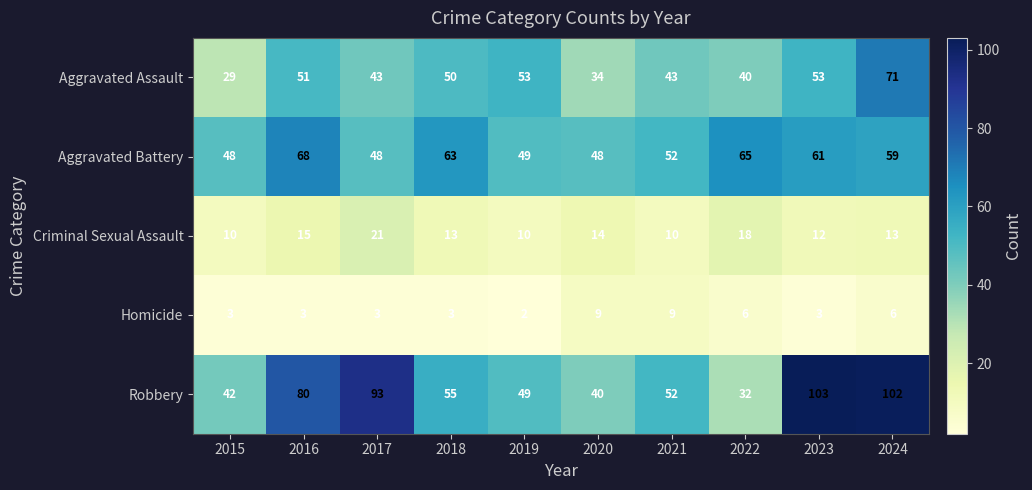

What is the average value of the Criminal Sexual Assault series?

14